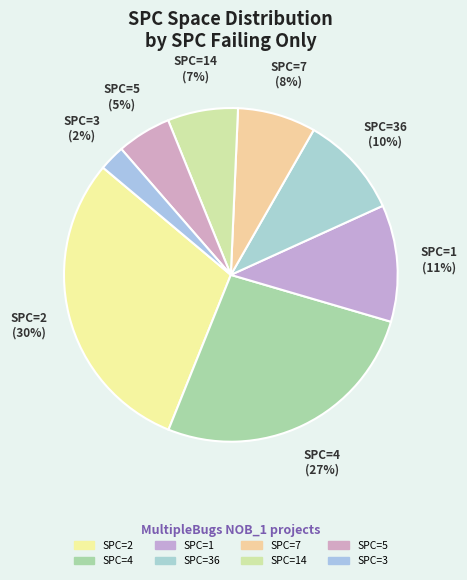

Which has a higher value, SPC=4 or SPC=1?

SPC=4